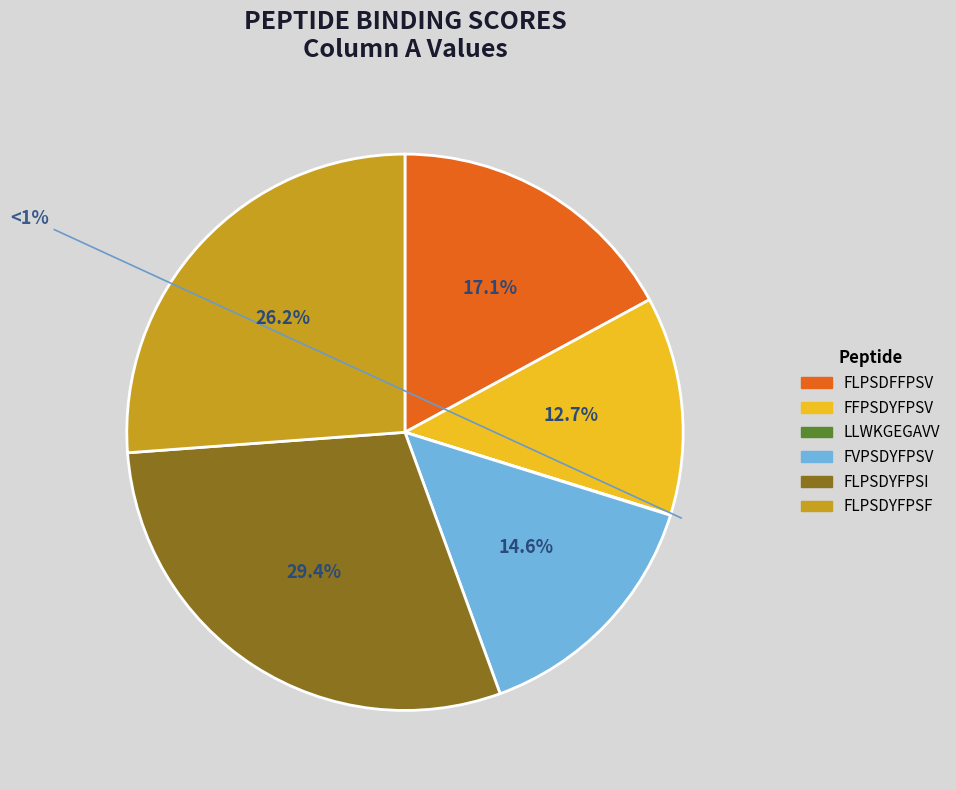

The LLWKGEGAVV slice represents 1% of the pie. True or false?

False